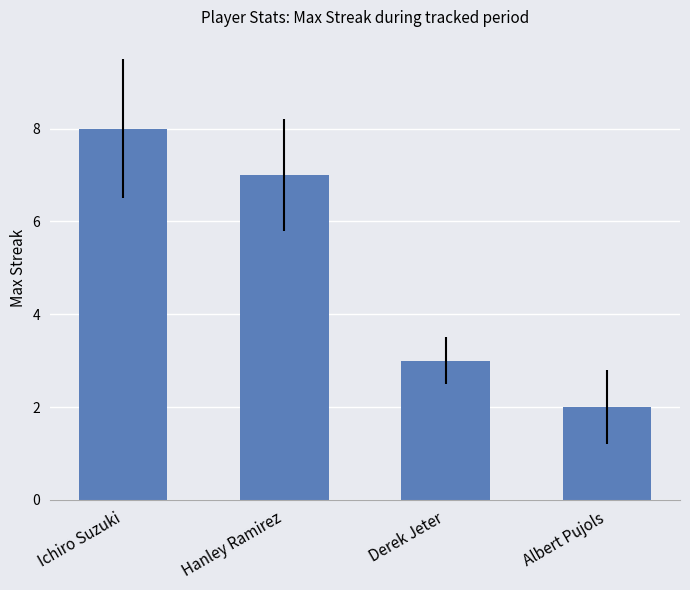

What is the change in value from Ichiro Suzuki to Derek Jeter?

-5